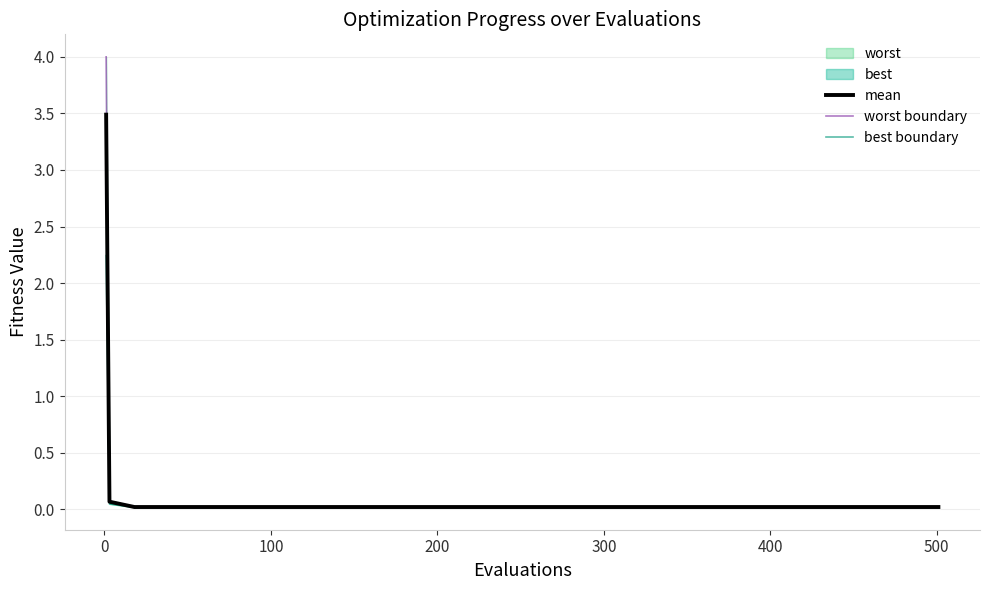

True or false: mean and best boundary cross at least once.

False